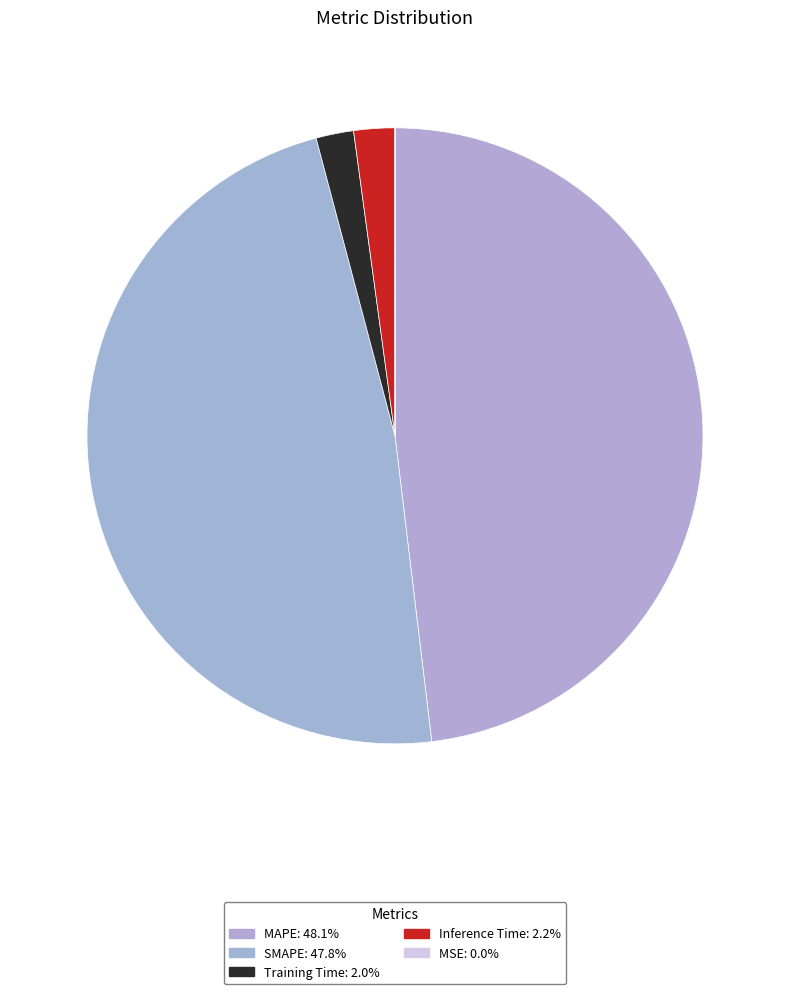

Is there any slice that represents more than half of the pie?

No